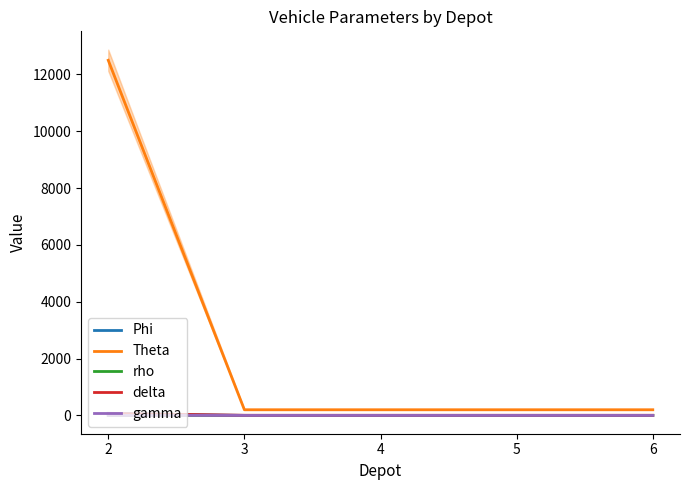

List the series in order of their peak value, lowest first.

gamma, rho, delta, Phi, Theta